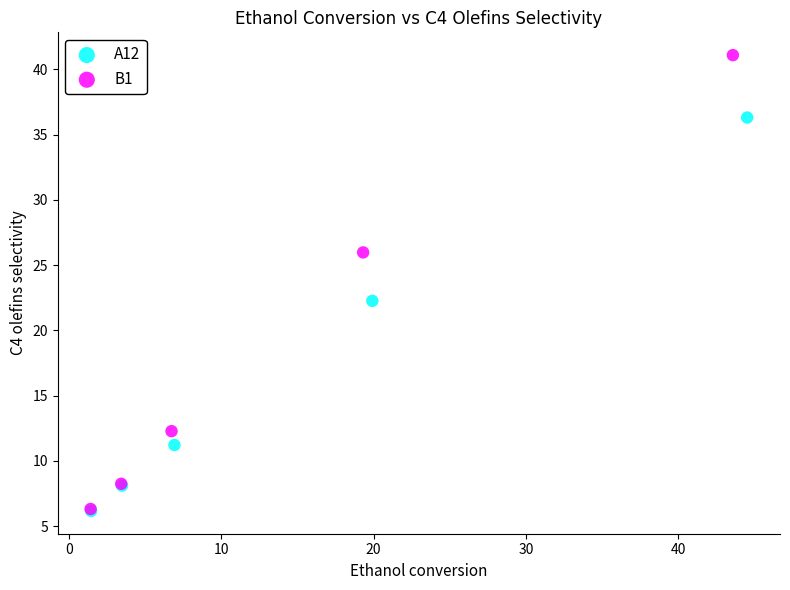

Which series reaches the maximum Y coordinate?

B1